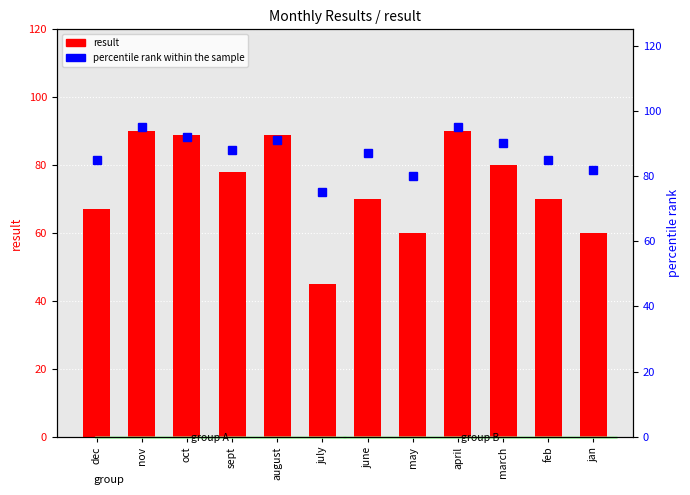

At which category is the sum across all series the highest?

nov